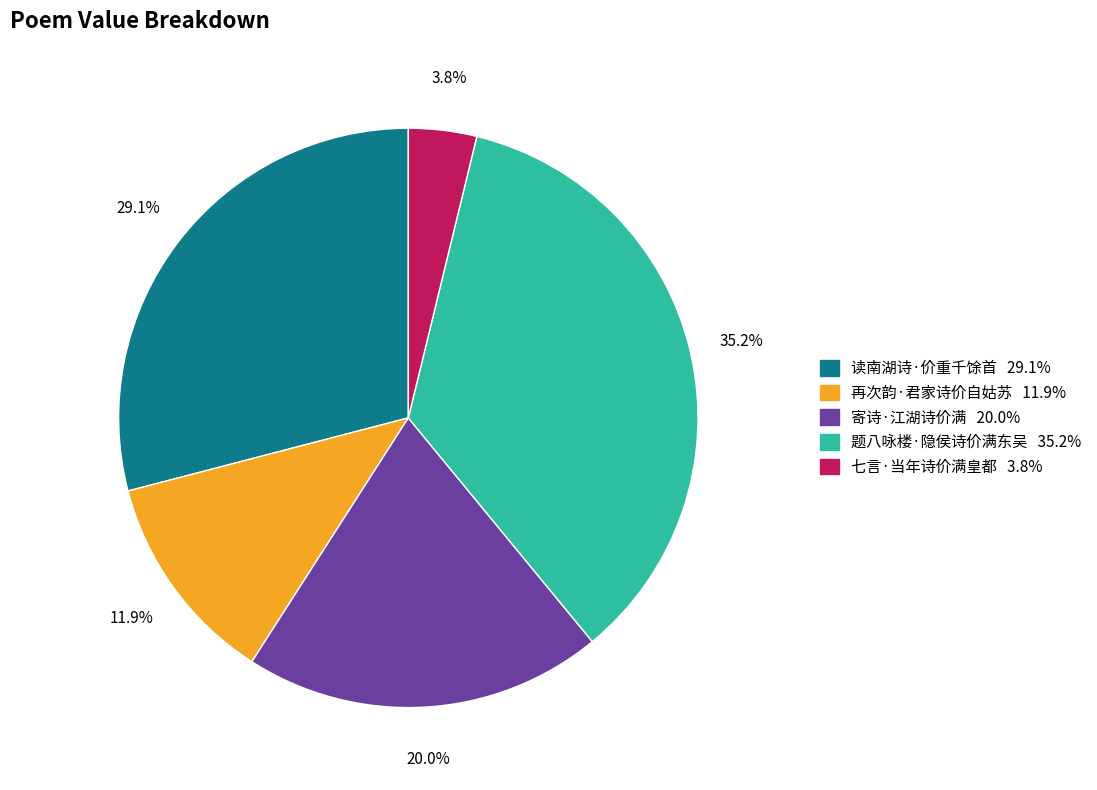

What is the smallest slice in the pie chart?

七言·当年诗价满皇都